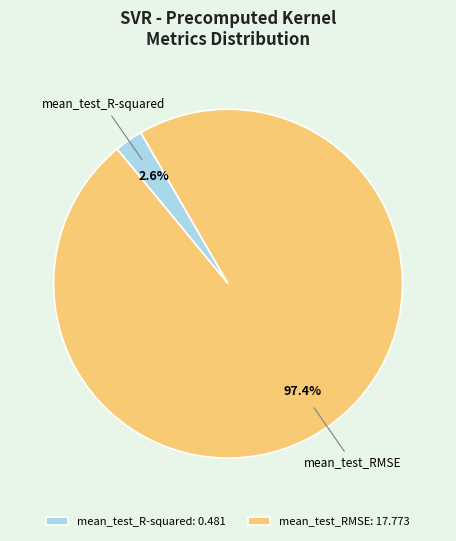

To the nearest percent, what is the difference between the mean_test_R-squared and mean_test_RMSE slice percentages?

95%